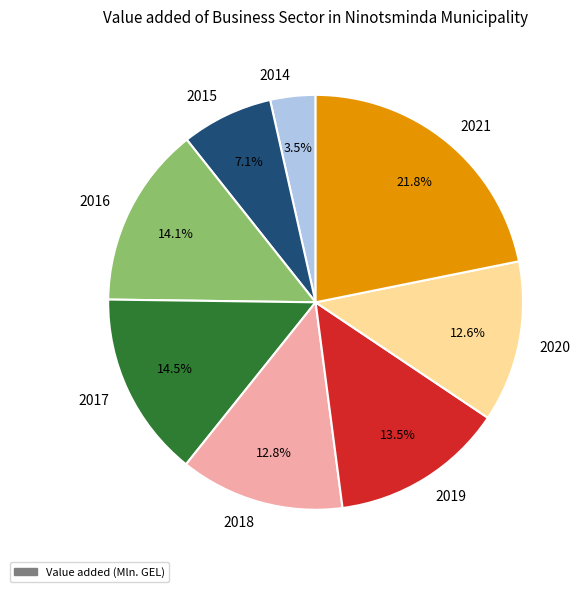

To the nearest percent, what portion does 2020 represent?

13%